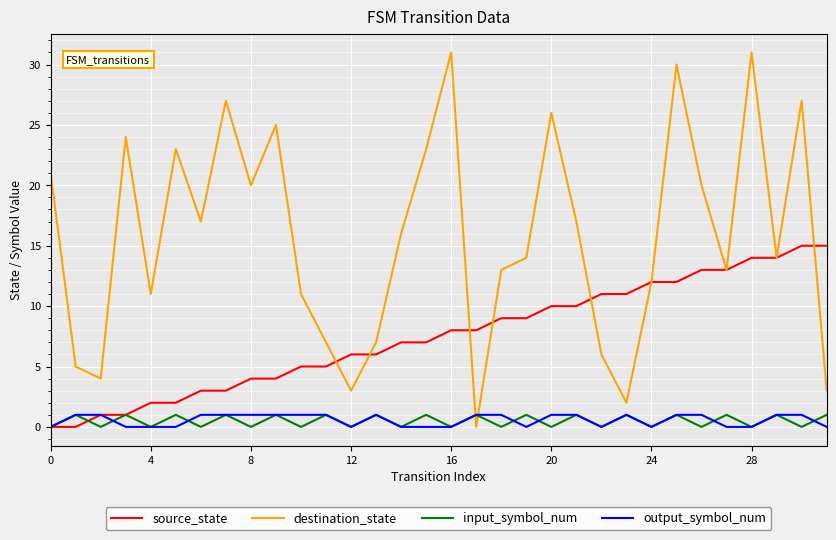

After their last crossing, which series has the higher values: destination_state or input_symbol_num?

destination_state